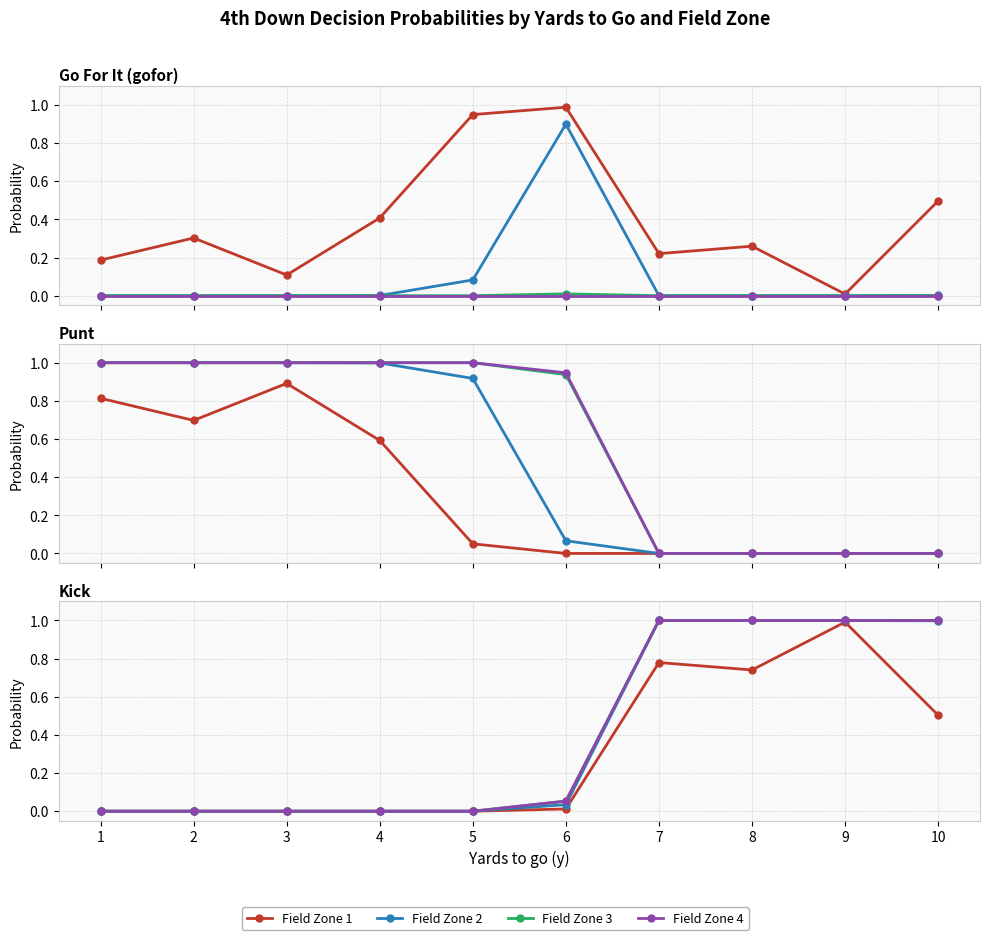

What are all the series names shown in the legend?

Field Zone 1, Field Zone 2, Field Zone 3, Field Zone 4